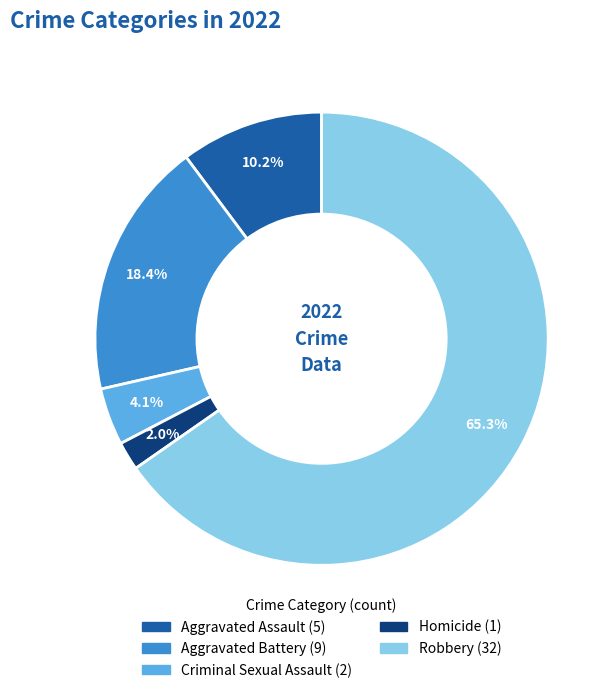

How many slices are in this pie chart?

5